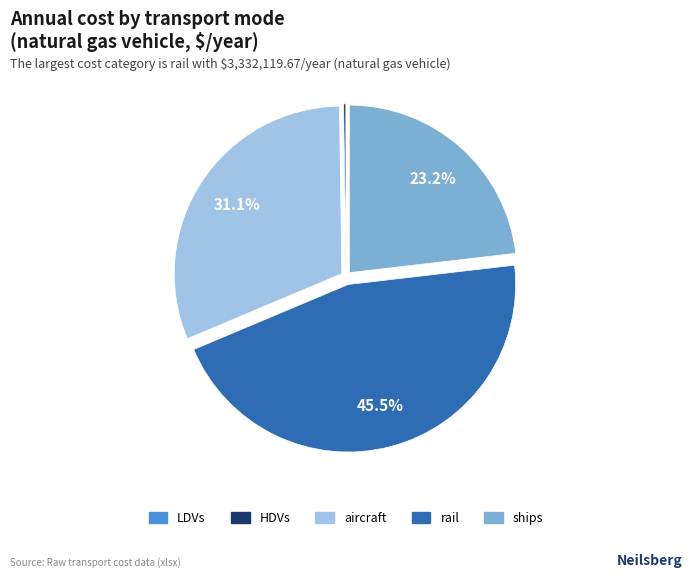

What is the largest slice in the pie chart?

rail